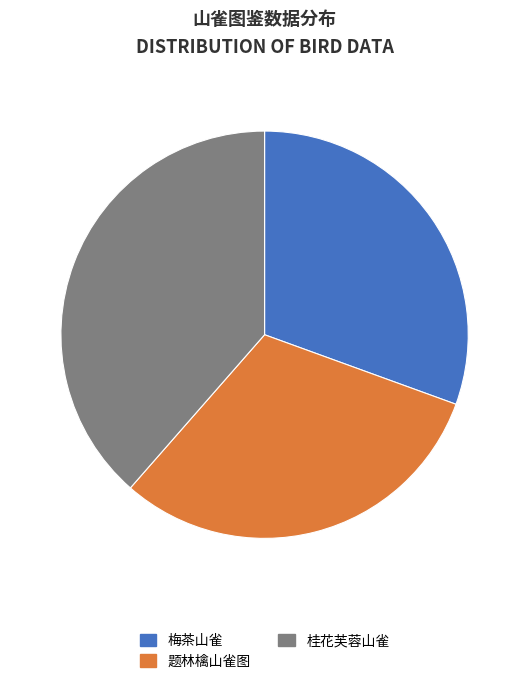

True or false: 题林檎山雀图 accounts for 20% of the total.

False